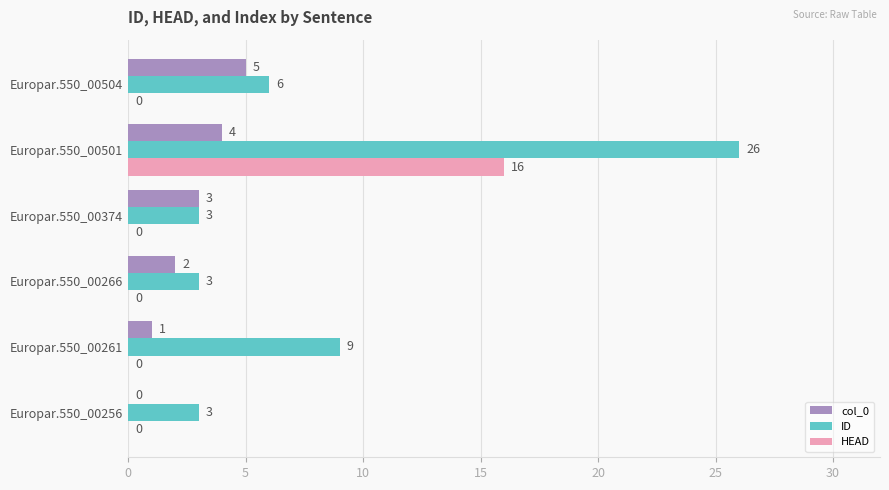

At which category is the sum across all series the highest?

Europar.550_00501